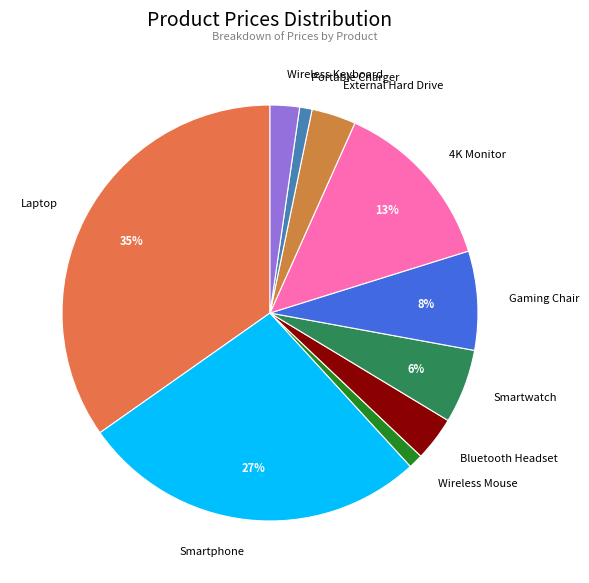

Does Wireless Mouse account for over 50% of the chart?

No